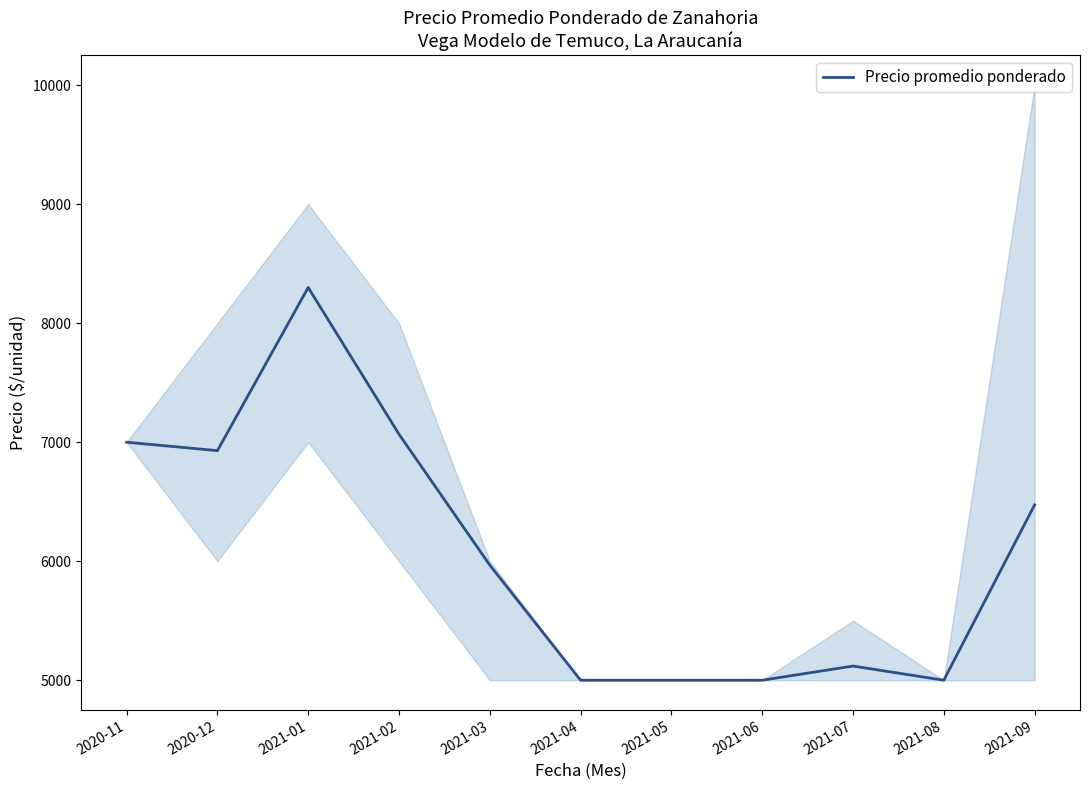

Reading left to right, what are all the values shown in this chart?

7000	6929	8300	7067	5967	5000	5000	5000	5119	5000	6473